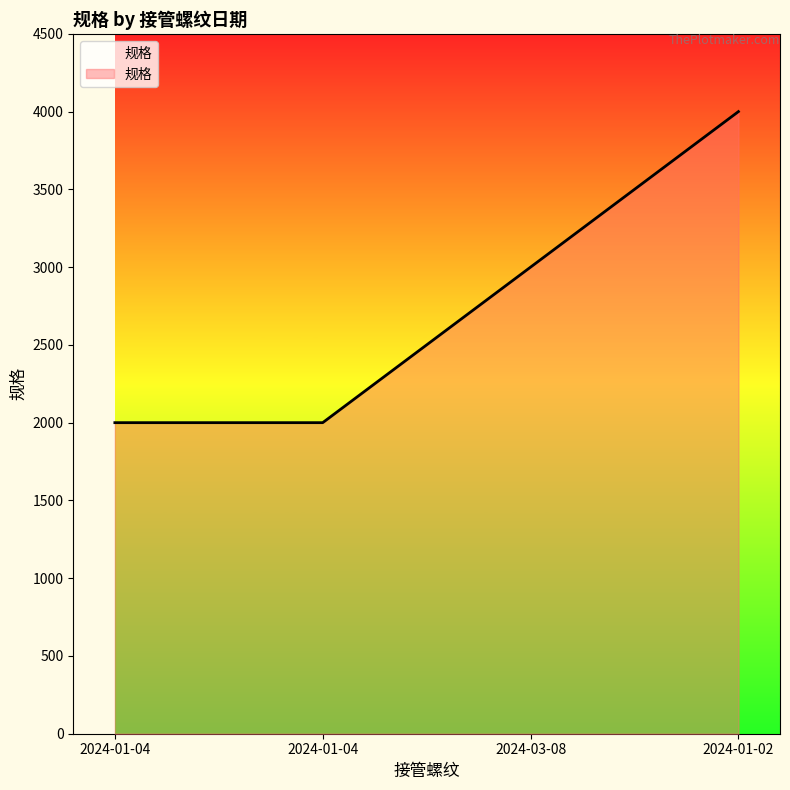

Count the number of categories in the chart.

4